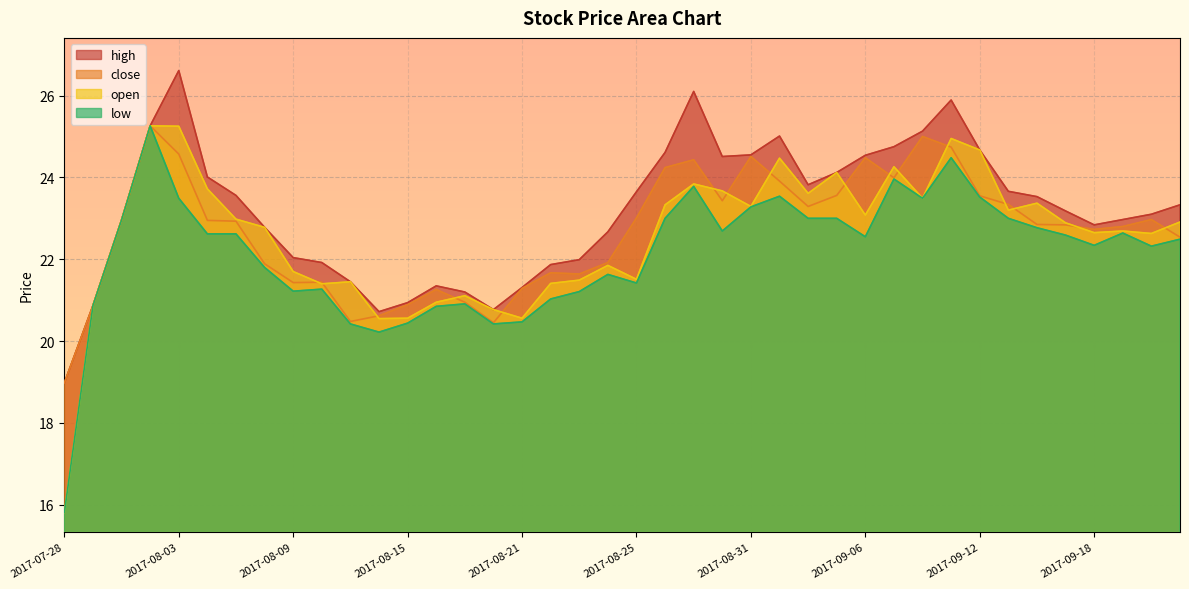

What is the maximum value for low?

25.3